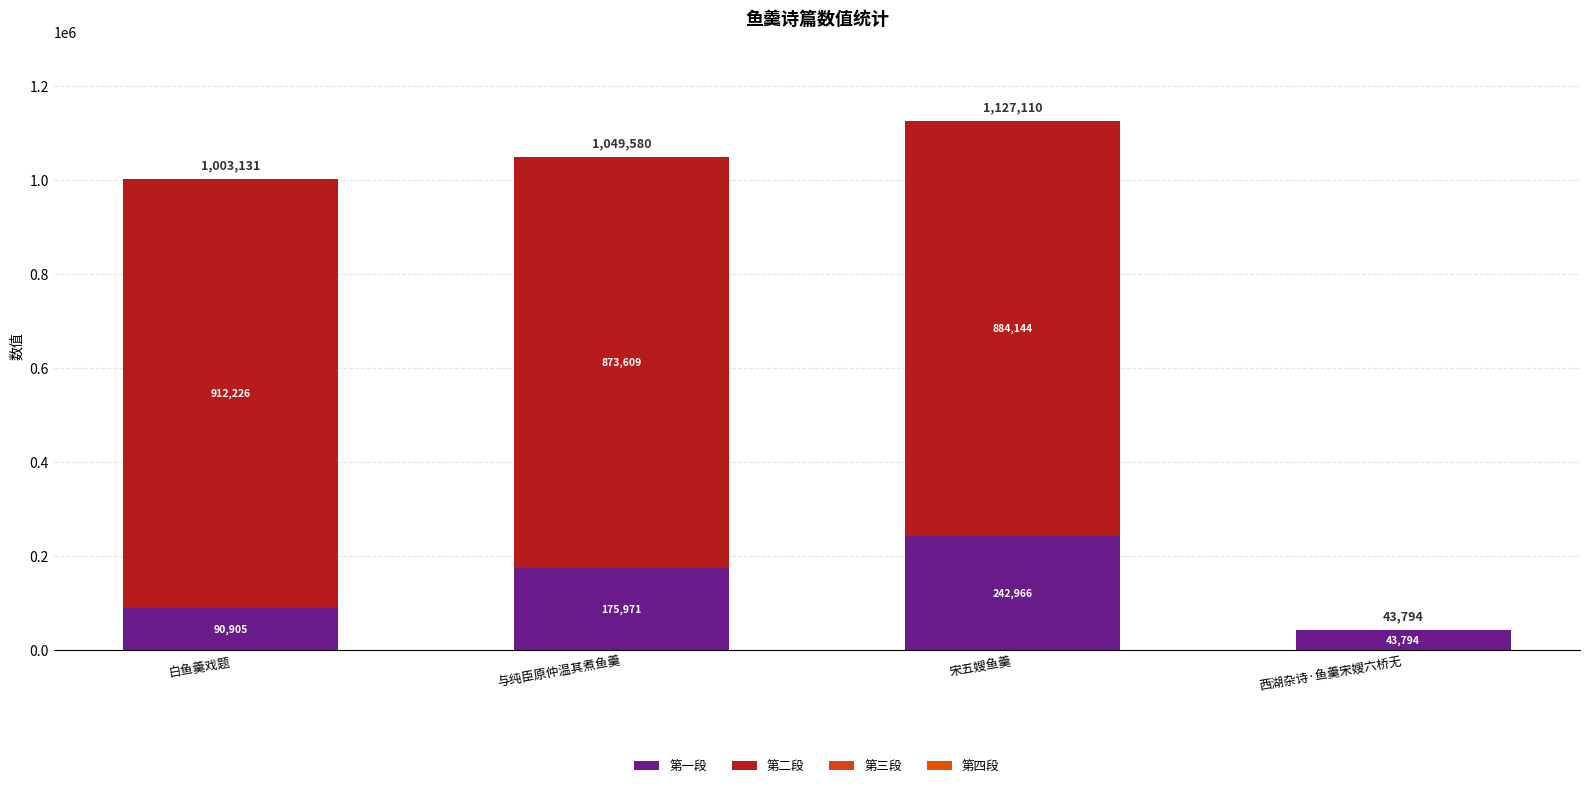

How many series are shown in this chart?

2